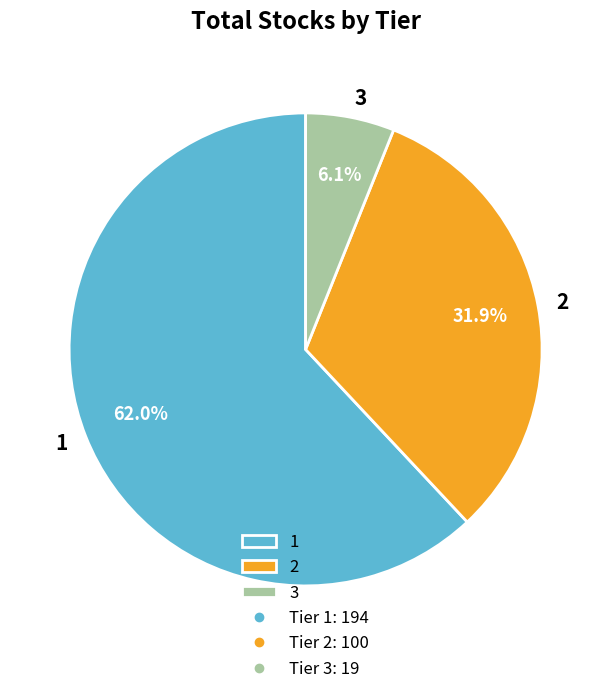

To the nearest percent, what is the difference between the largest and smallest slice percentages?

56%